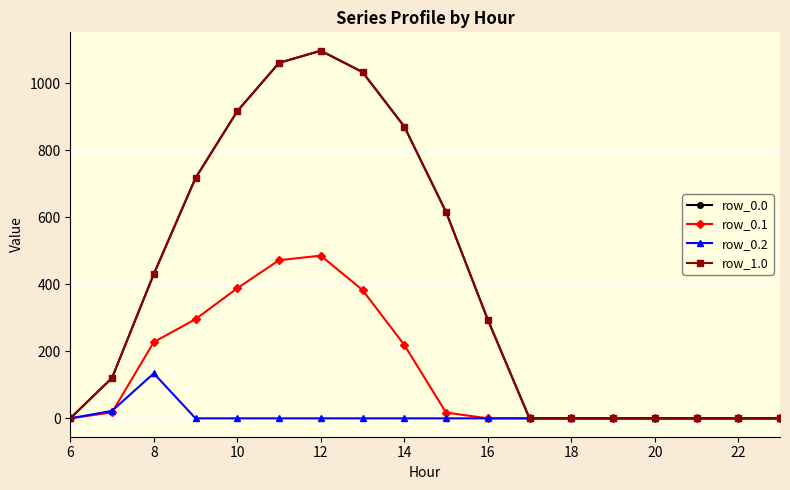

True or false: row_1.0 and row_0.1 cross at least once.

False